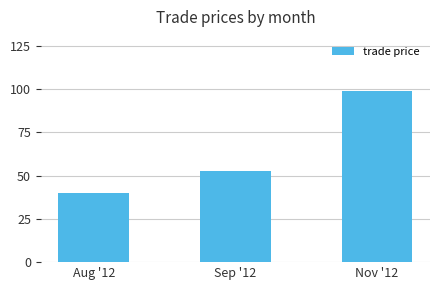

The chart shows a value of 40.0 at Aug '12. True or false?

True